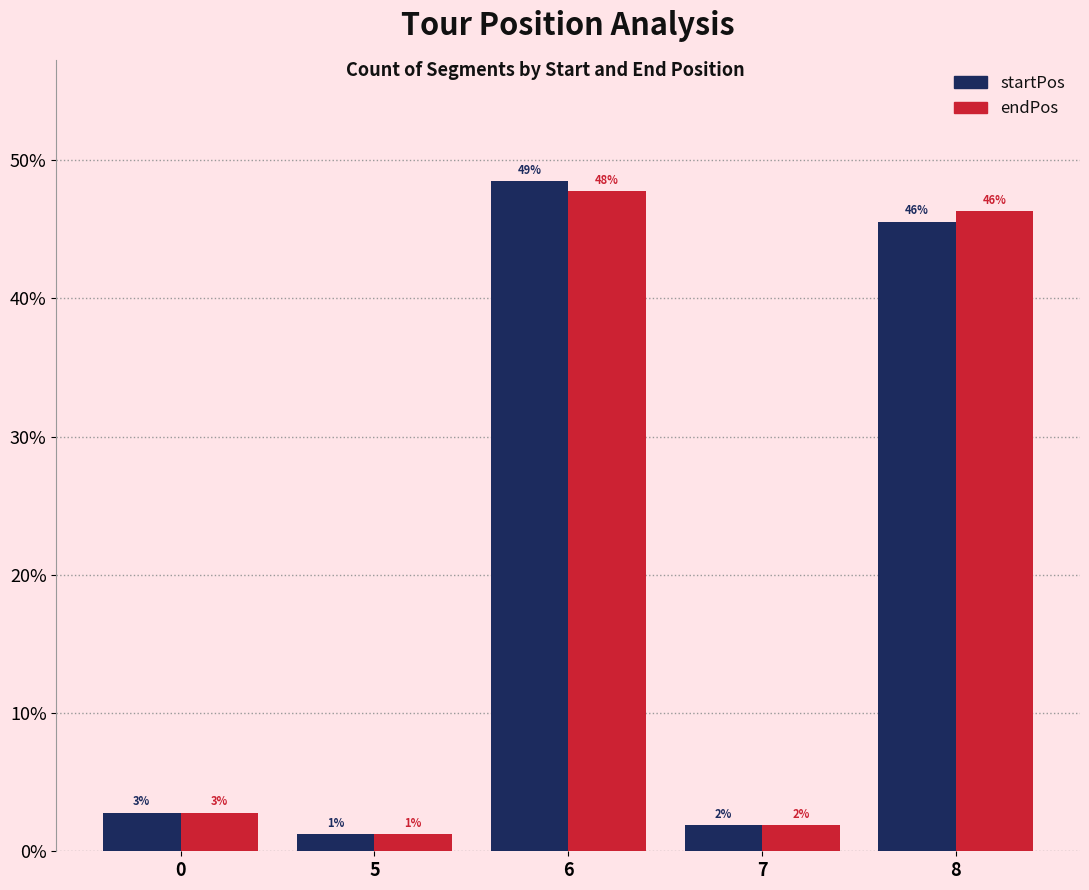

Reading left to right, extract all data points from this chart.

startPos: 0=2.8	5=1.2	6=48.5	7=1.9	8=45.6
endPos: 0=2.8	5=1.2	6=47.7	7=1.9	8=46.3